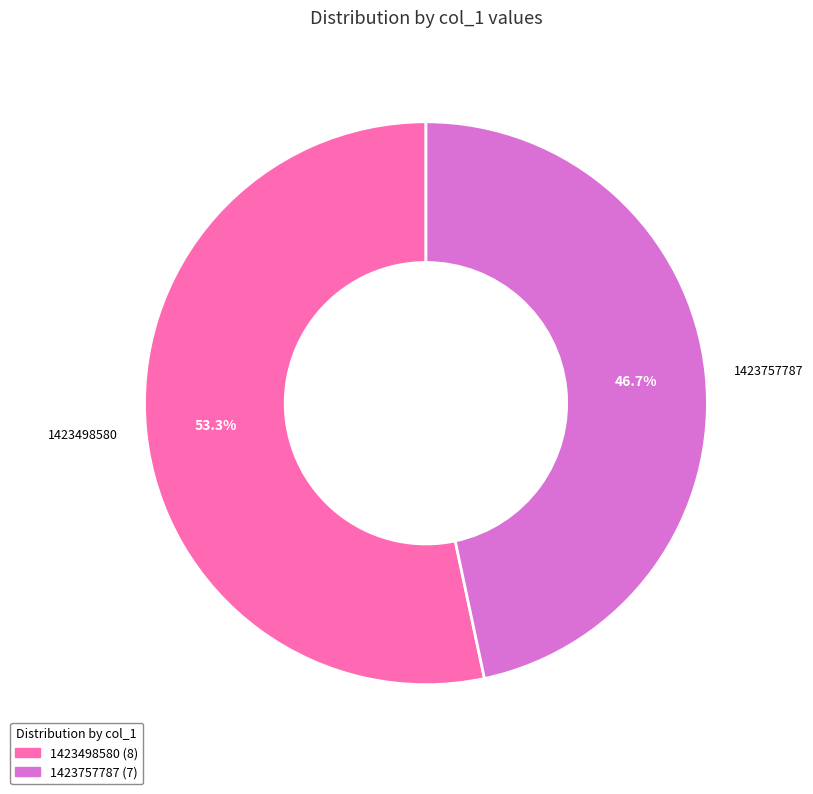

Which category has the smallest portion of the pie?

1423757787